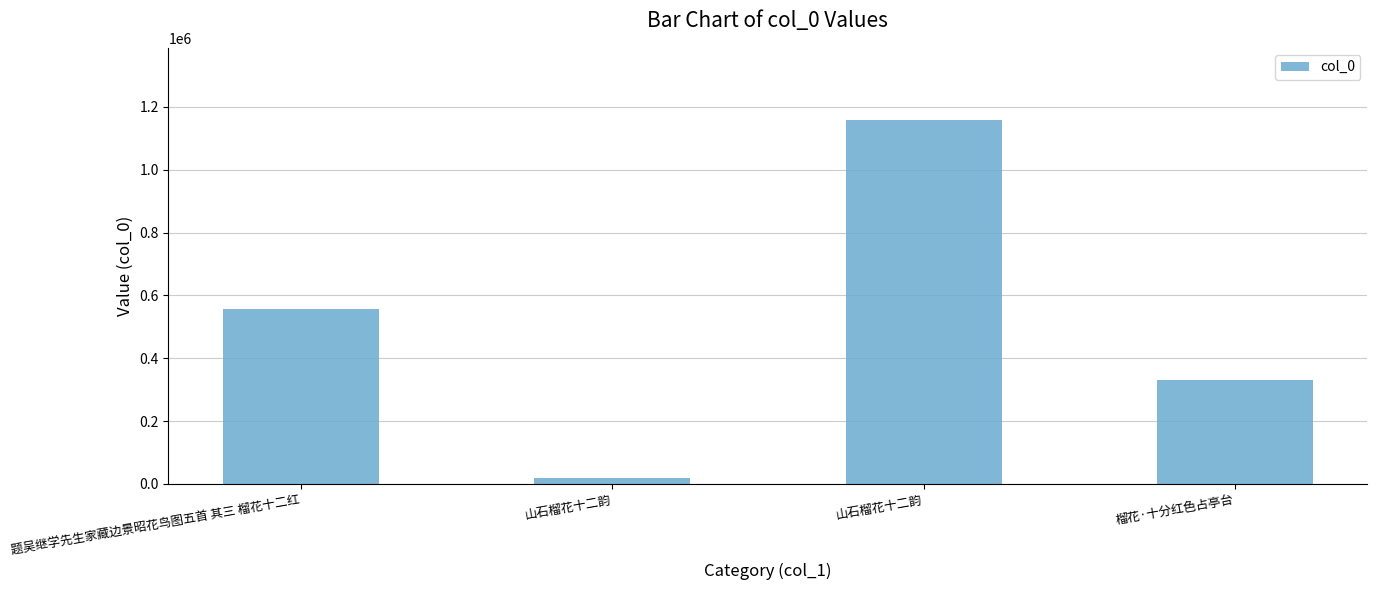

Are the bars horizontal?

No